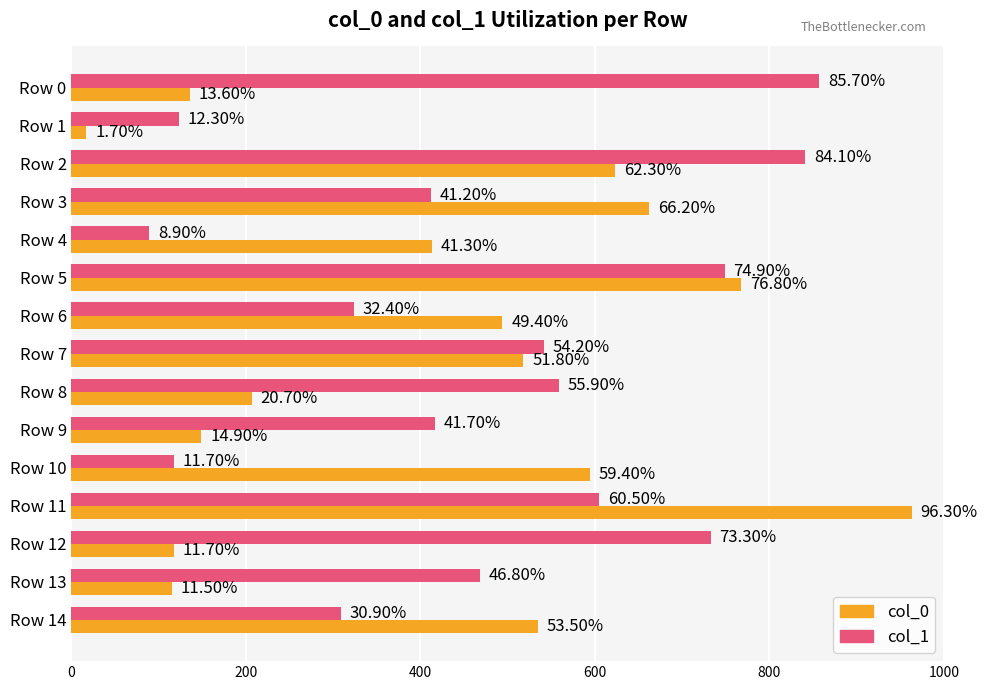

What are all the series names shown in the legend?

col_0, col_1